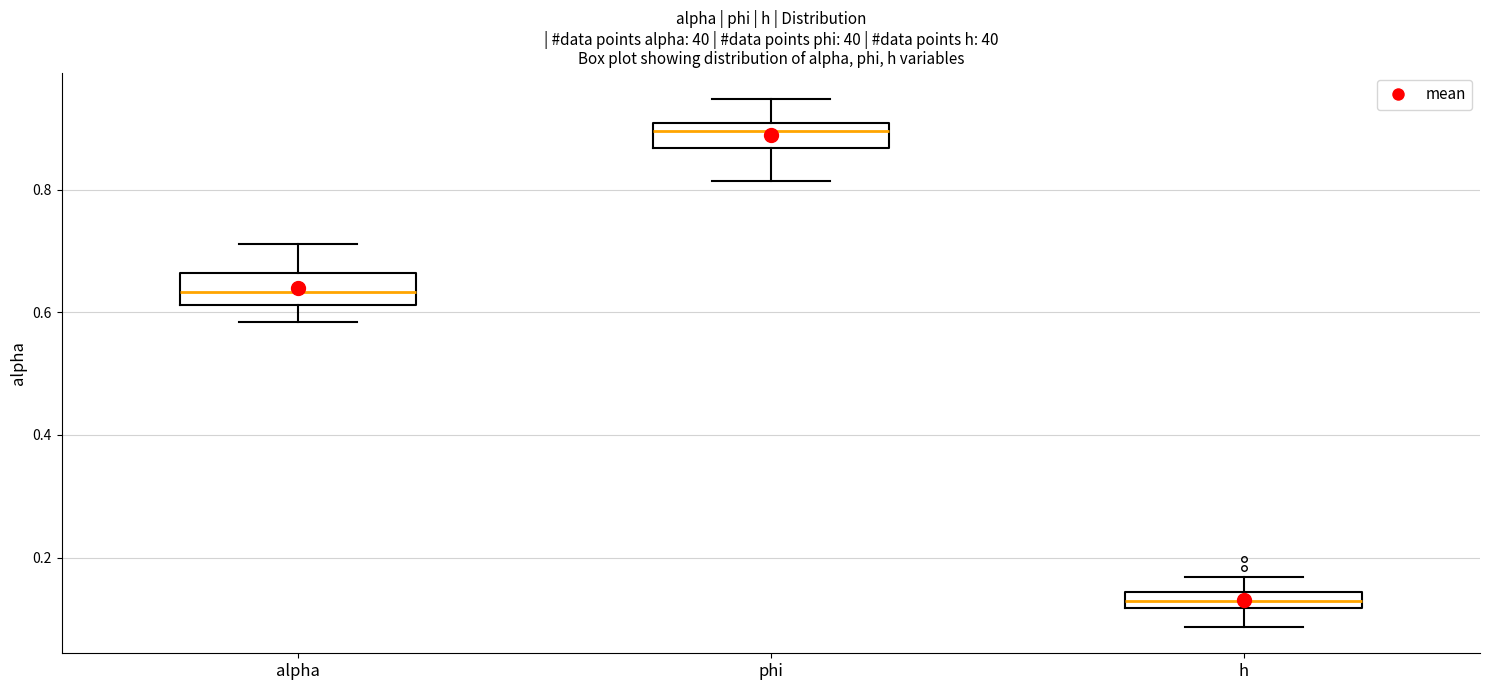

Where is the upper edge of the box for alpha on the y-axis? The values are not printed on the chart, so give them approximately, as read against the axis.

0.66